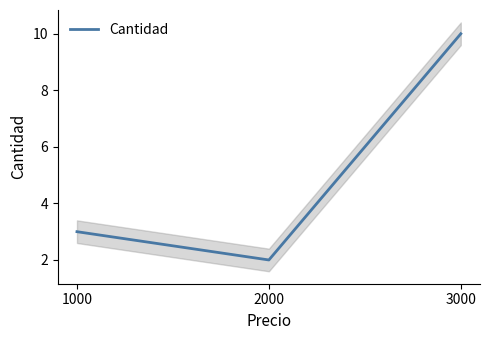

What is the greatest value displayed?

10